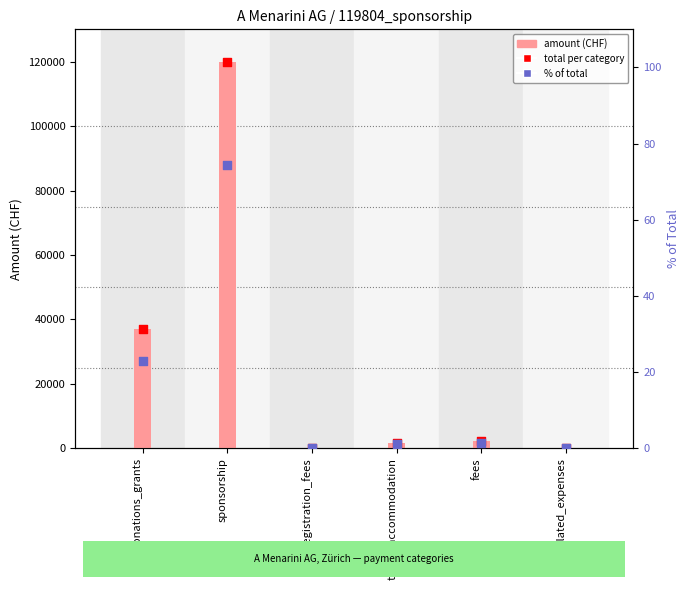

Which series reaches the minimum Y coordinate?

amount (CHF)